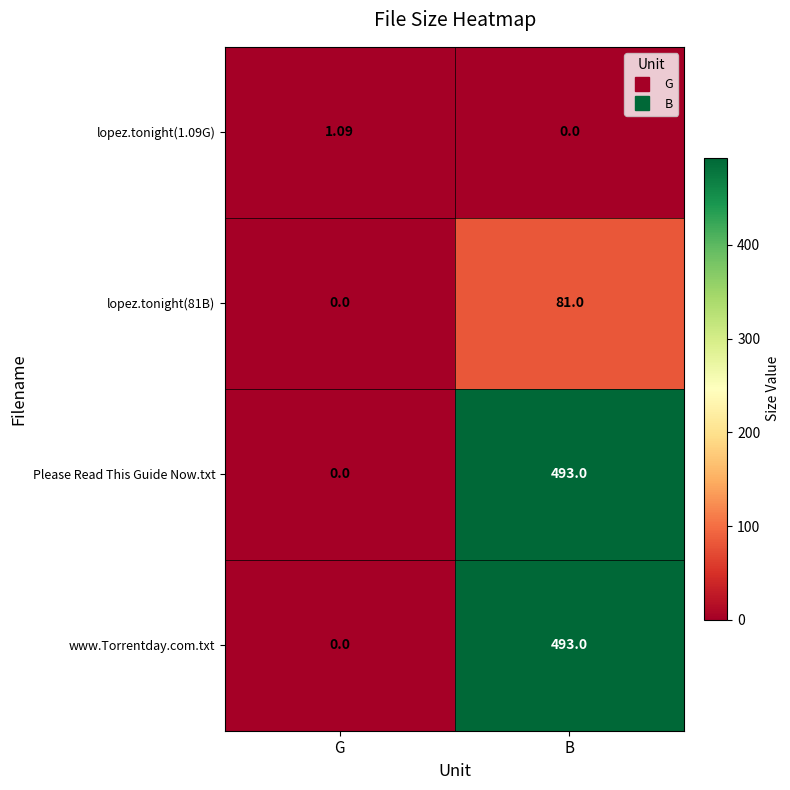

At which label is Please Read This Guide Now.txt closest to 246?

G